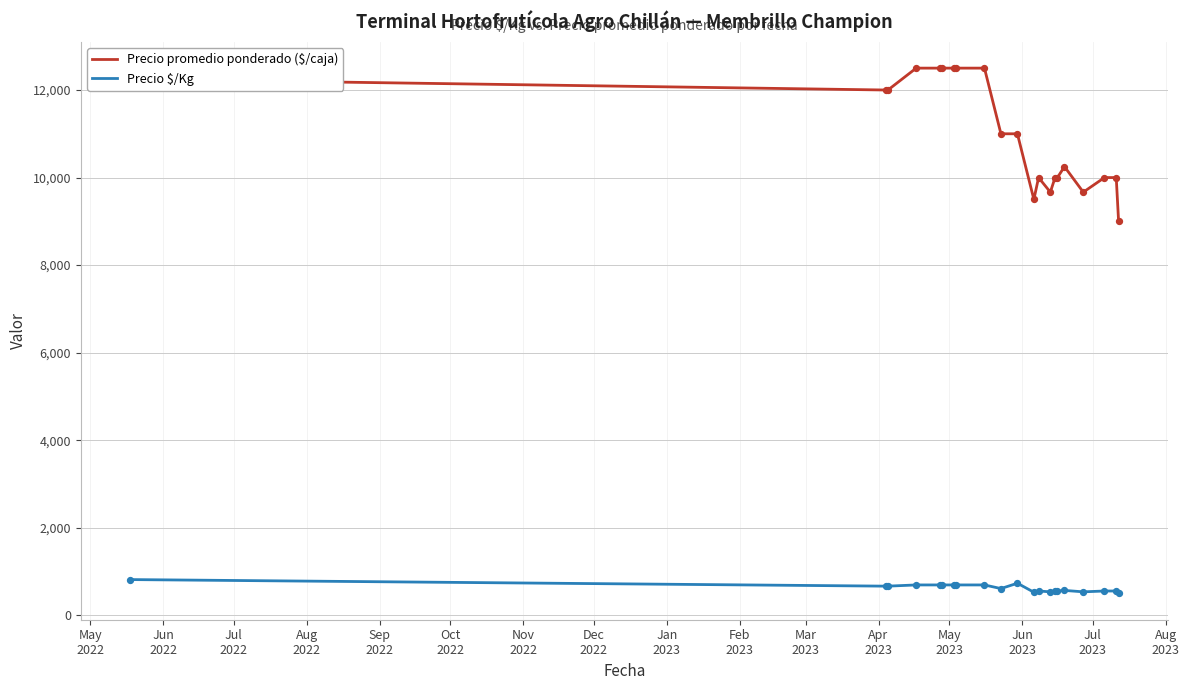

Which series has the largest total across all categories?

Precio promedio ponderado ($/caja)